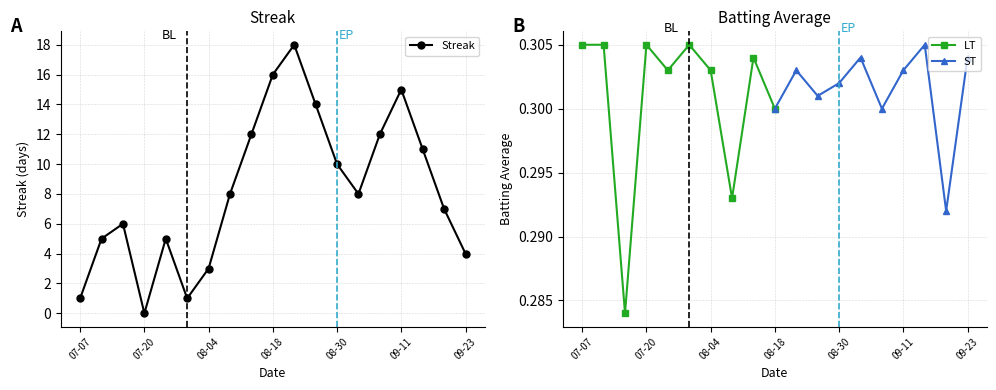

Which label corresponds to the smallest value in the chart?

07-20